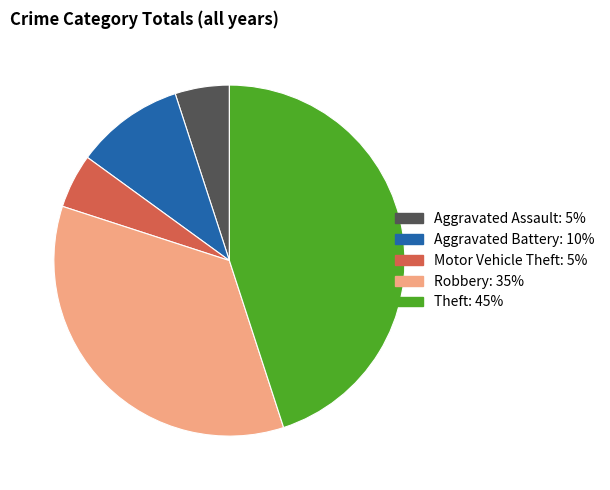

Combined, do Theft and Robbery account for over 50%?

Yes